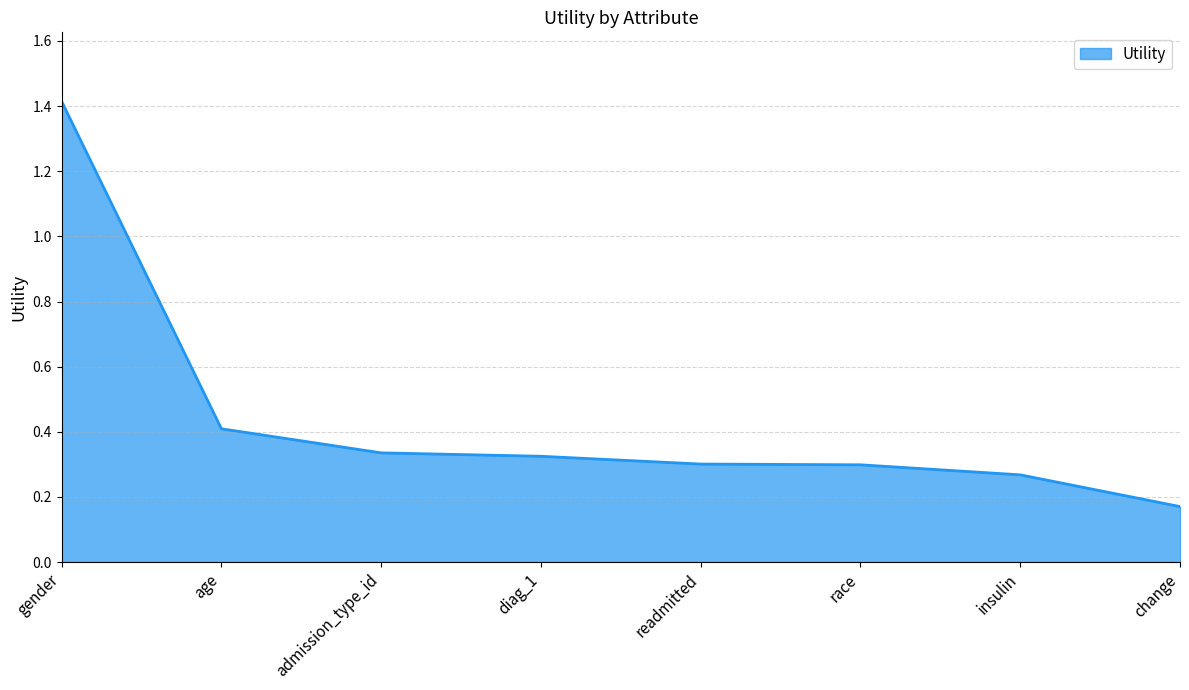

What is the difference between the maximum and minimum values?

1.2